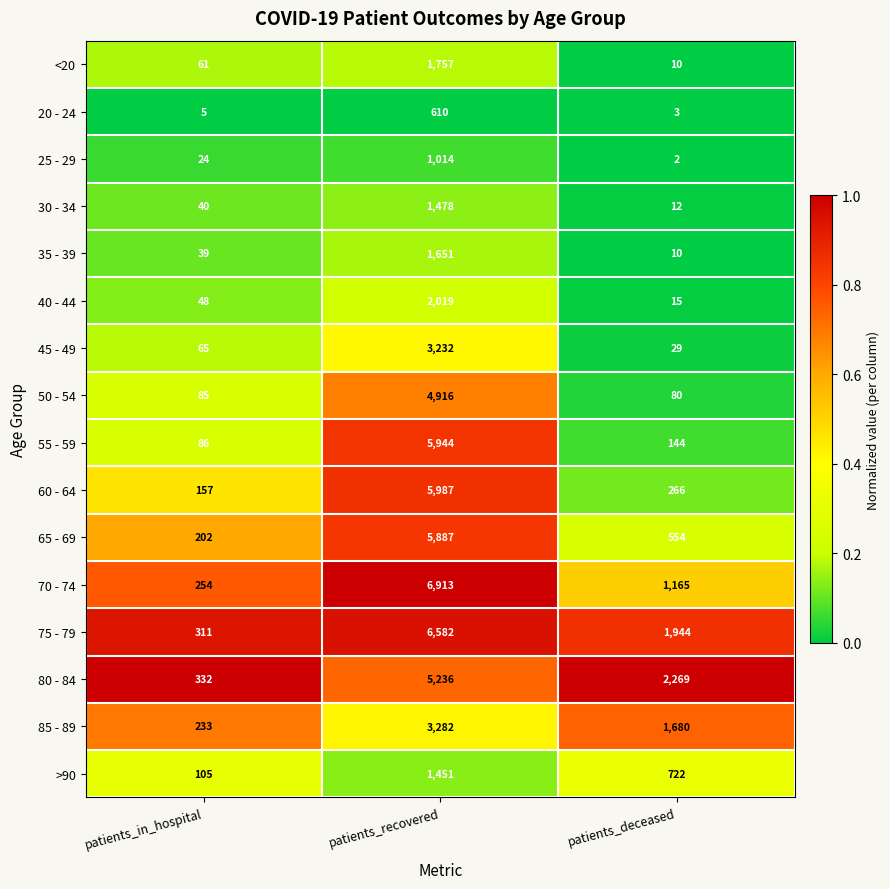

Between patients_recovered and patients_deceased, which series saw the biggest shift?

55 - 59